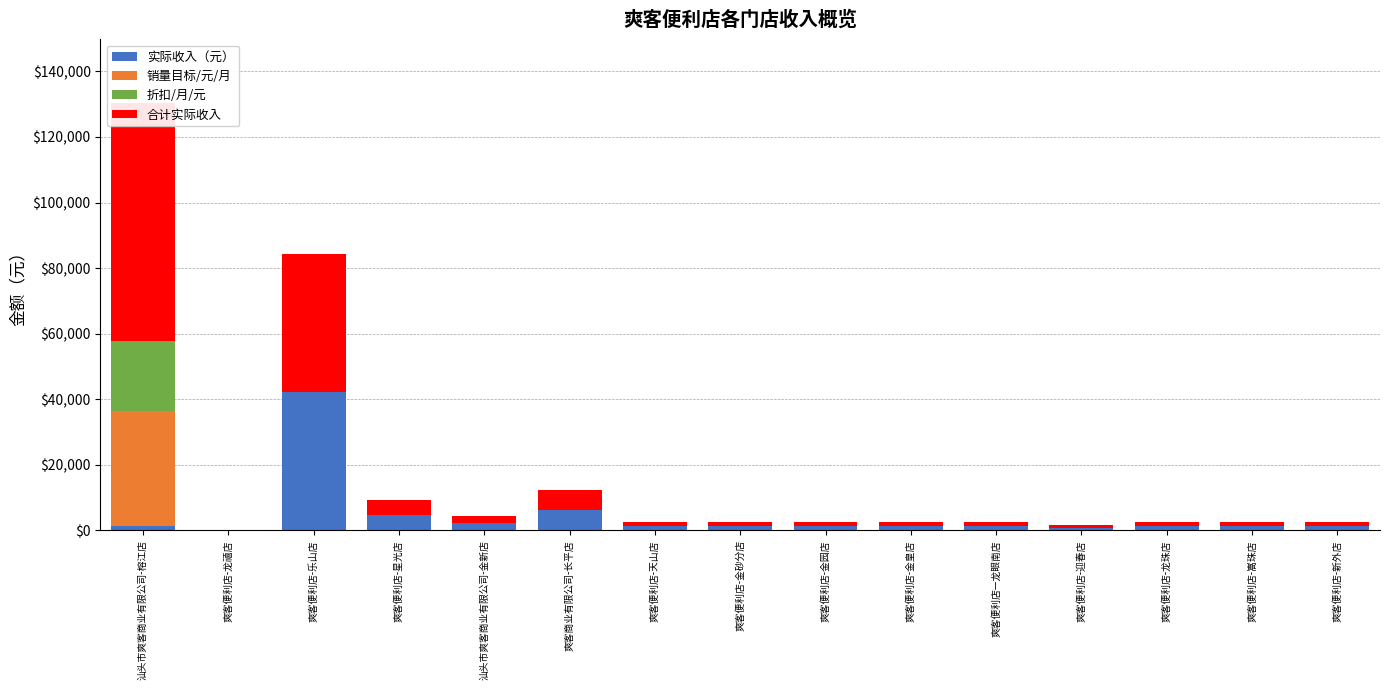

At how many categories does at least one series exceed 59419?

1